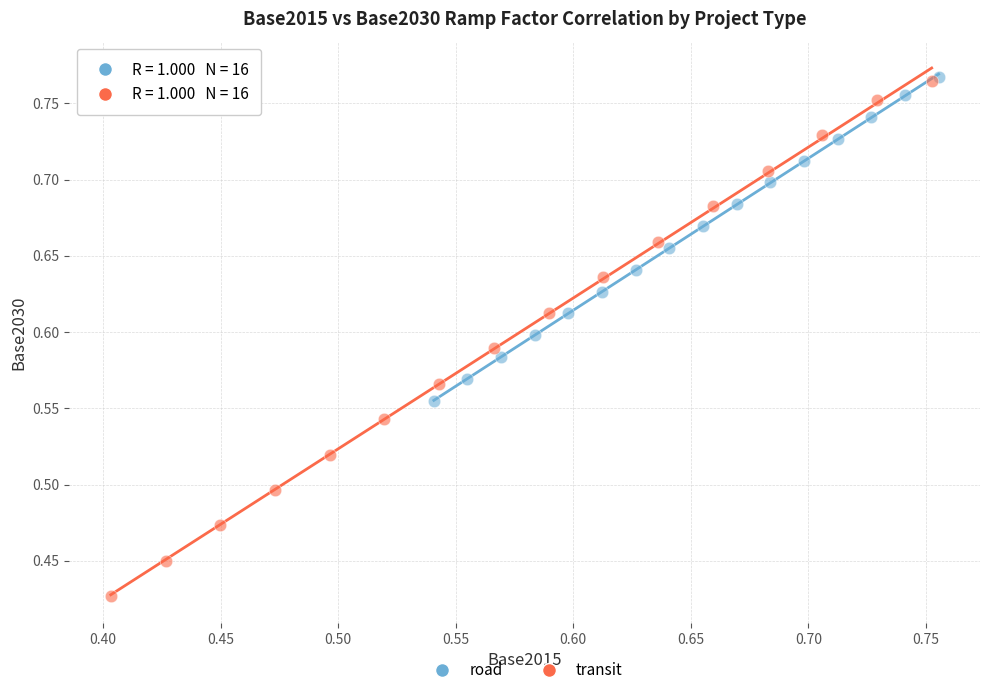

What are all the series names shown in the legend?

road, transit